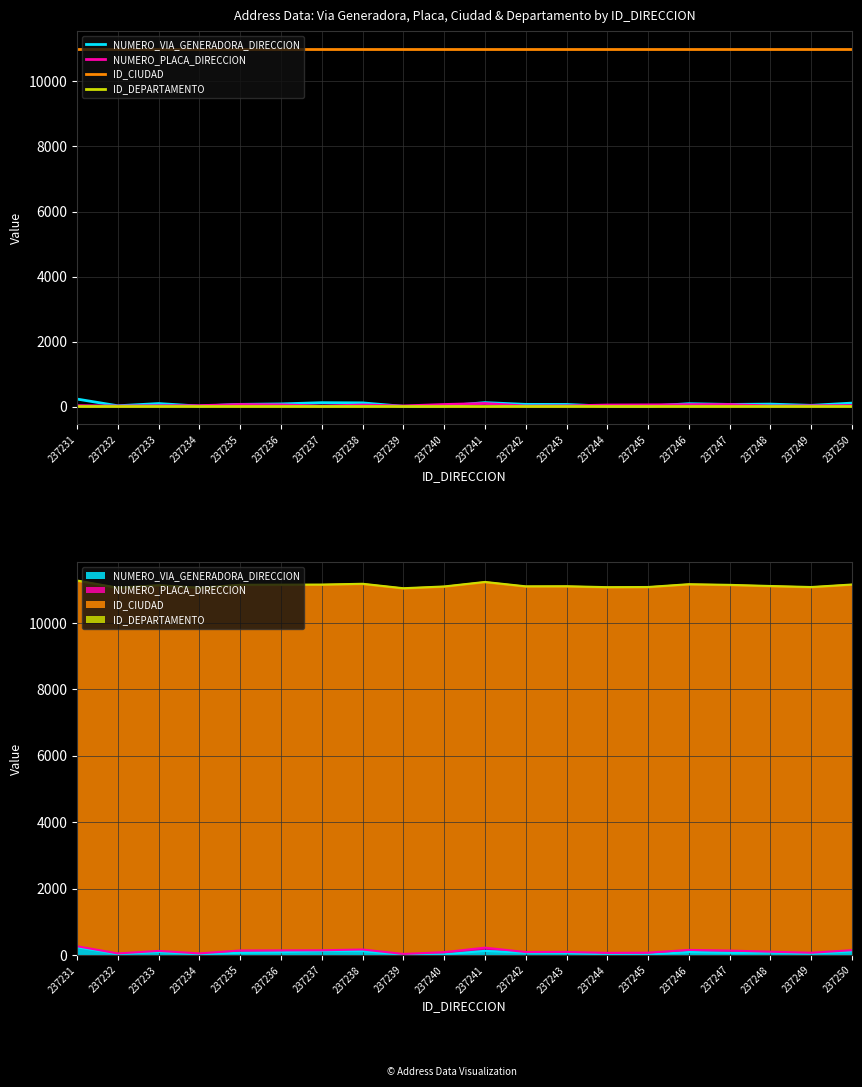

Between 237238 and 237249, which series saw the biggest shift?

NUMERO_VIA_GENERADORA_DIRECCION